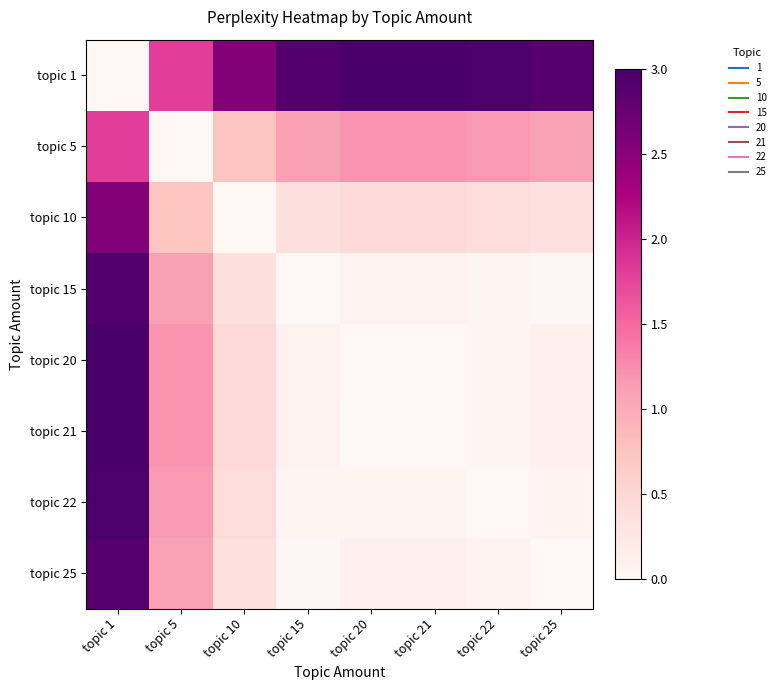

How many series are shown in this chart?

8